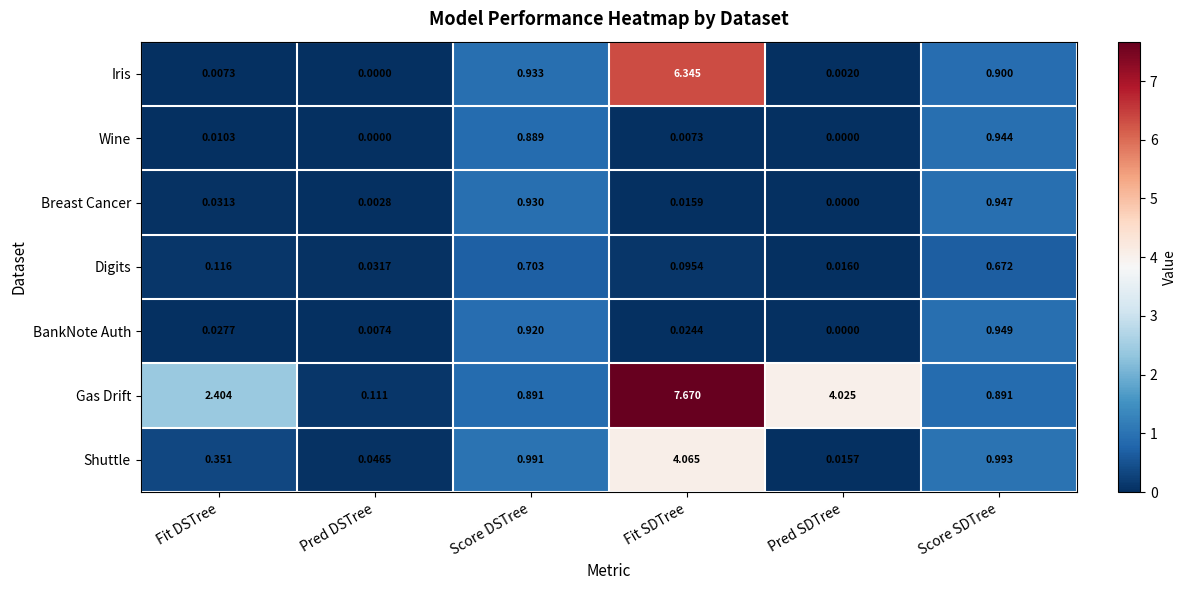

Which series has the largest total across all categories?

Gas Drift